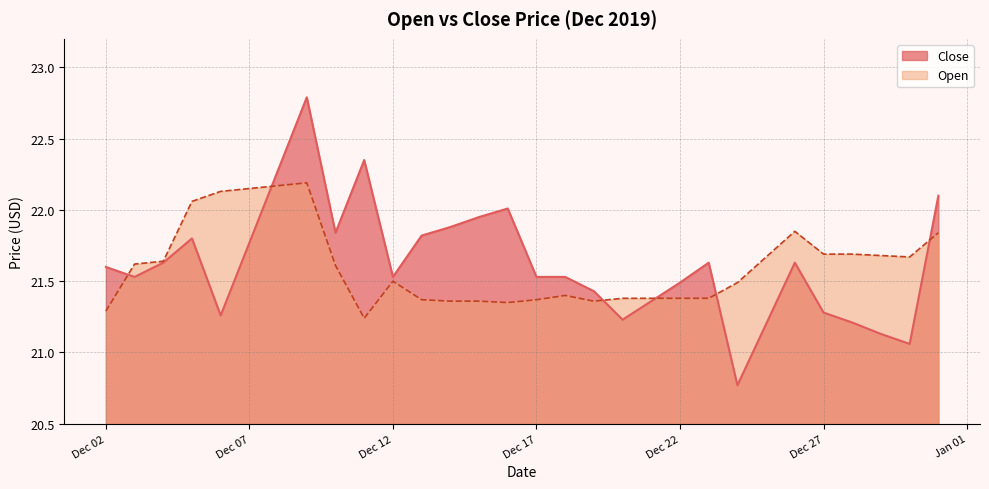

Is it true that Open equals 4.6 at 2019-12-26?

False